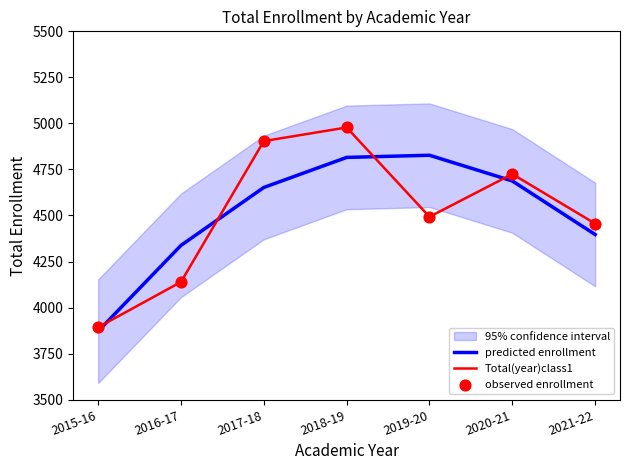

At which category is the sum across all series the highest?

2018-19